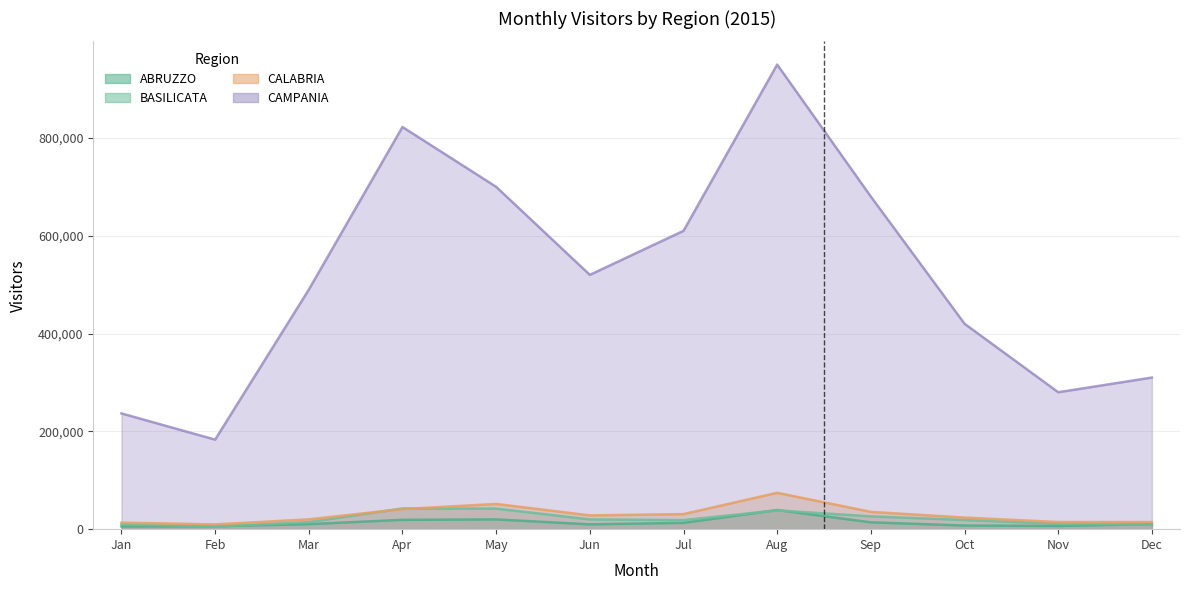

Does the chart have visible grid lines?

Yes